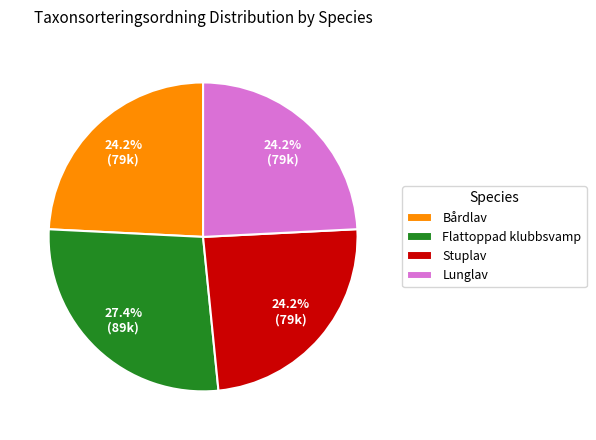

What is the ratio of the value at Lunglav to the value at Flattoppad klubbsvamp?

0.9